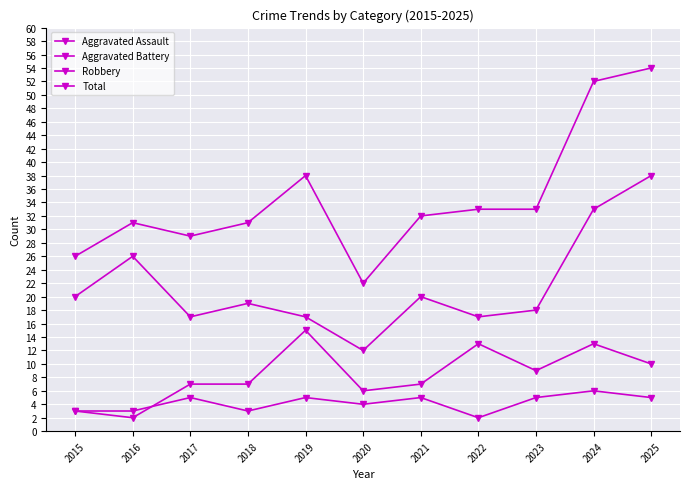

How many lines are shown in the chart?

4